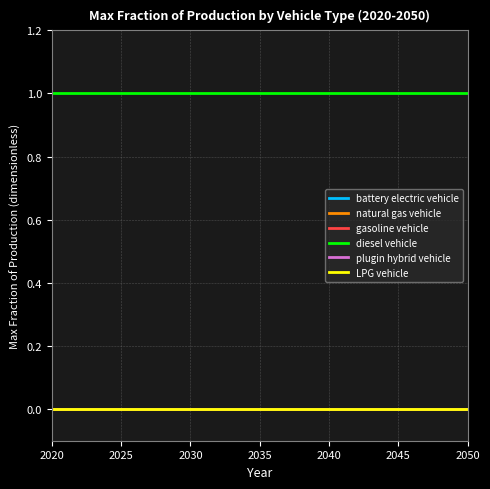

True or false: LPG vehicle and gasoline vehicle cross at least once.

False